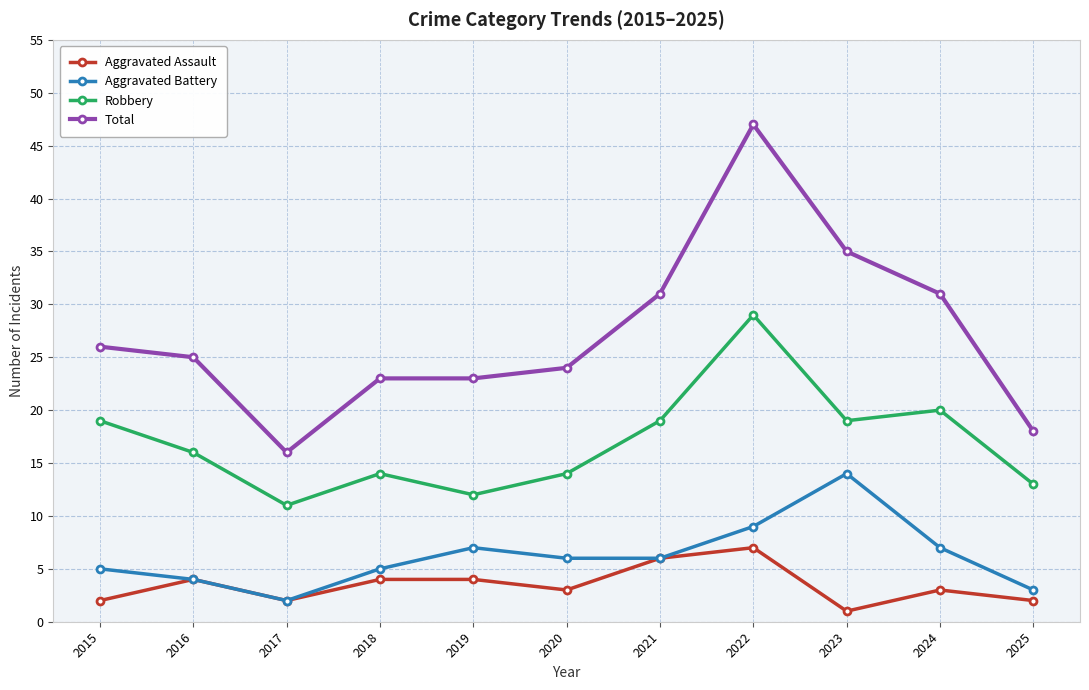

How many data points does each series have?

11